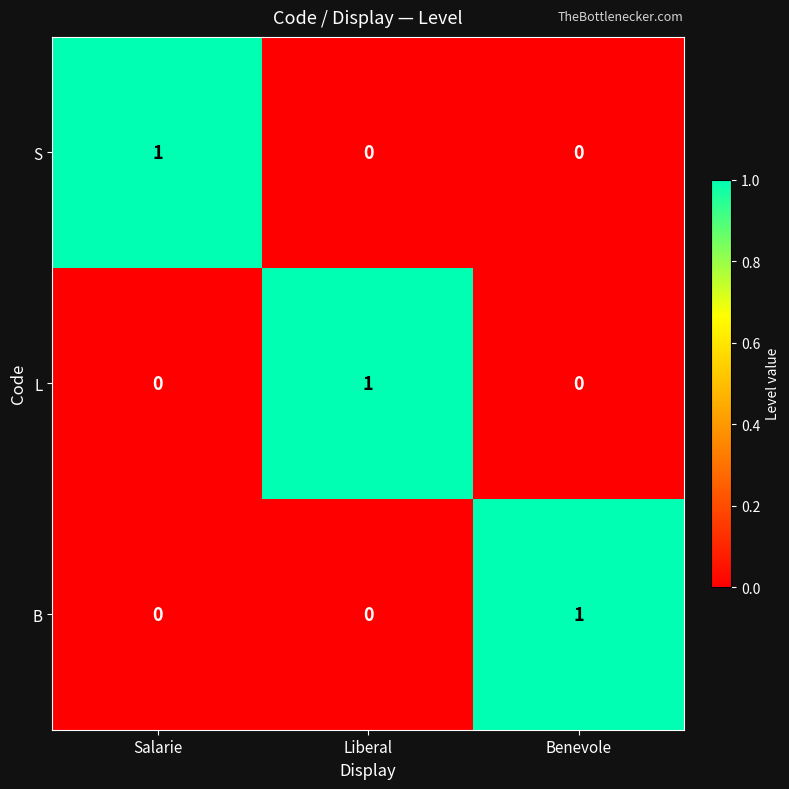

How many S values are between 0 and 1?

3